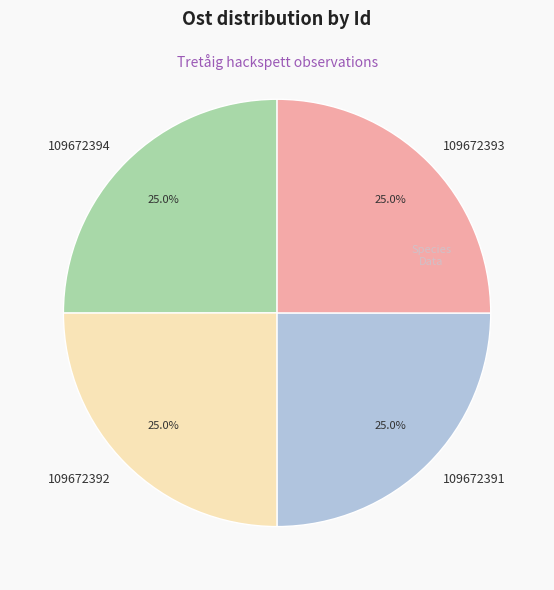

Count the number of slices in the pie.

4